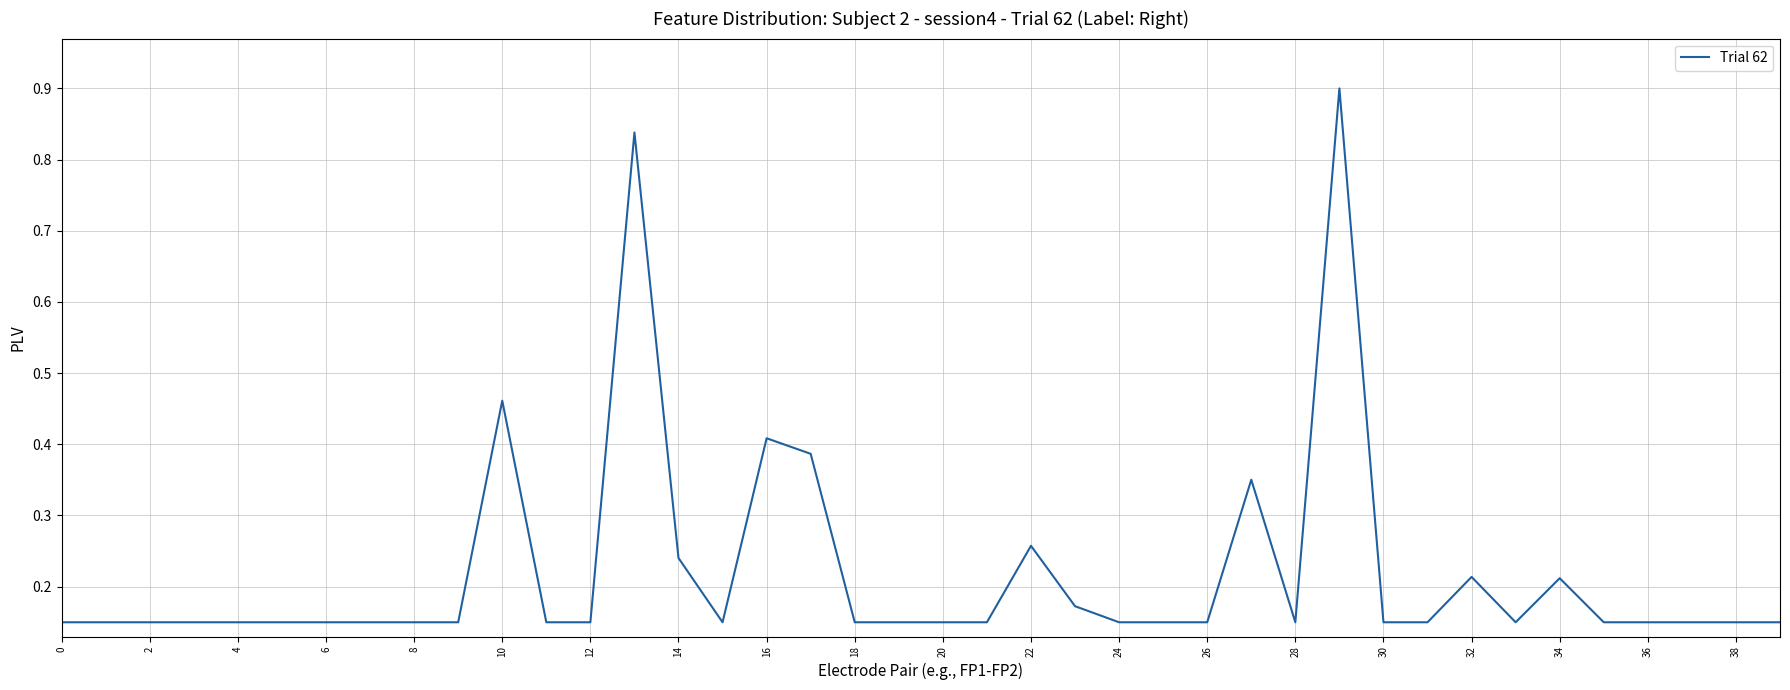

What is the maximum value shown in the chart?

0.9